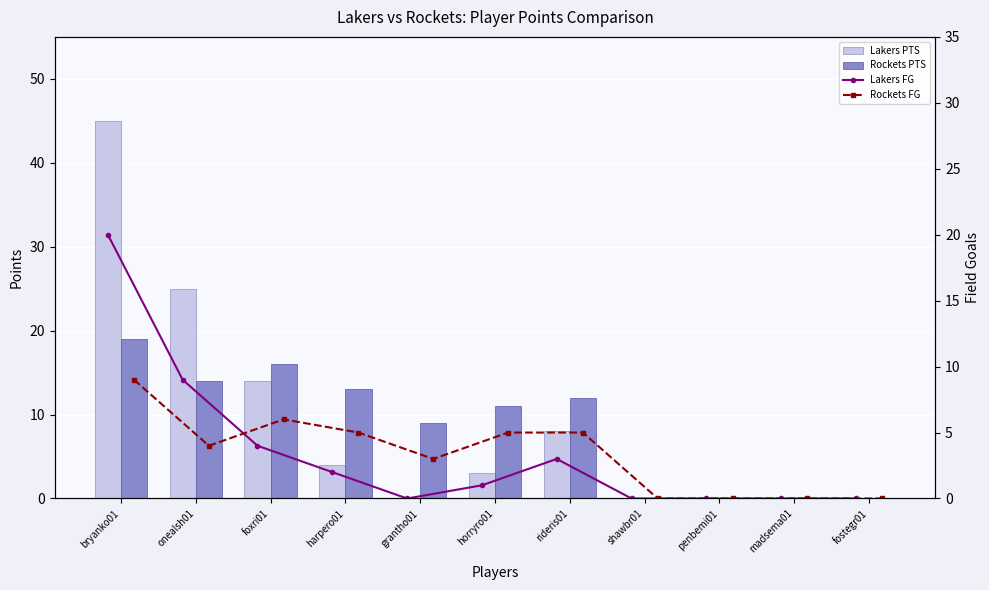

What is the difference between the Rockets FG values at shawbr01 and bryanko01?

9